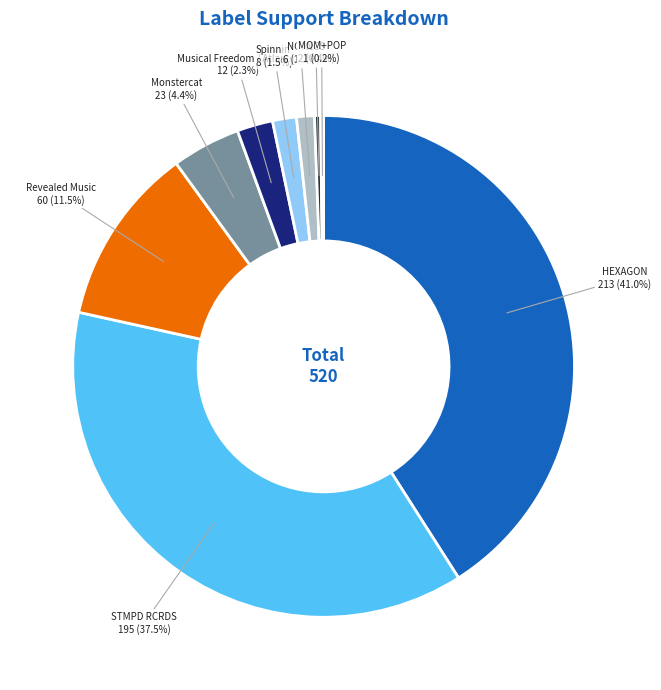

What portion of the pie excludes Monstercat?

95.6%